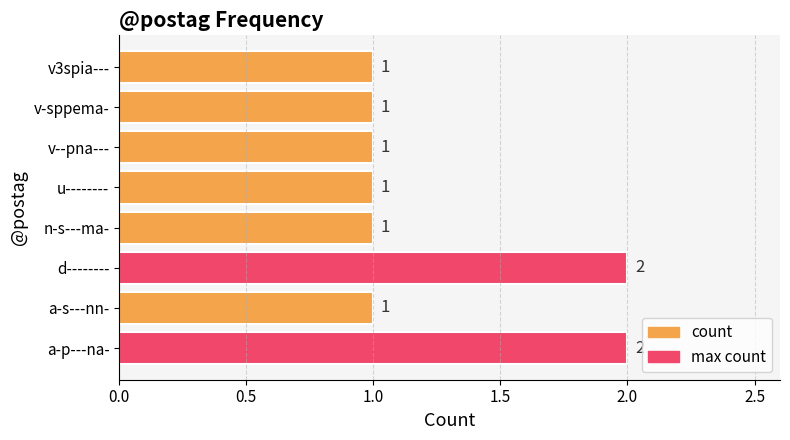

How many bars are there in total?

8